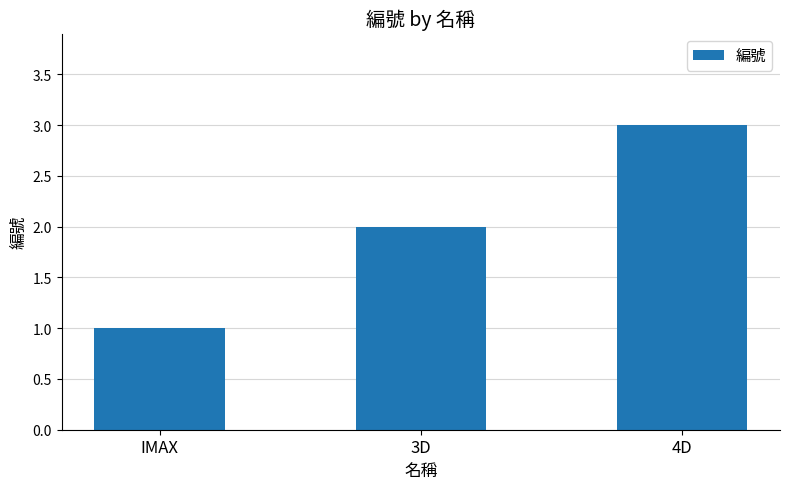

The value at 3D is 3. True or false?

False